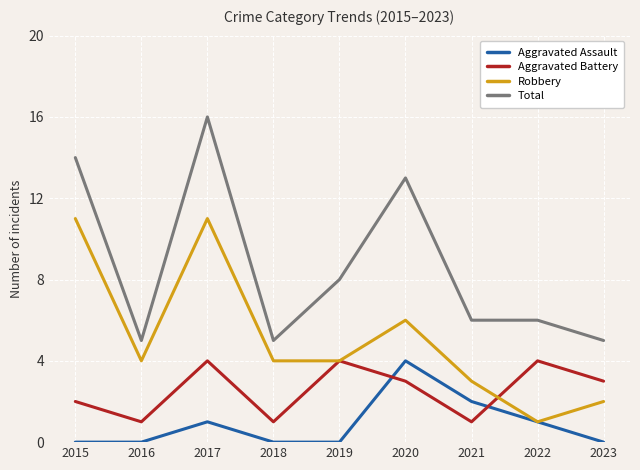

At which label does Aggravated Assault reach its peak?

2020